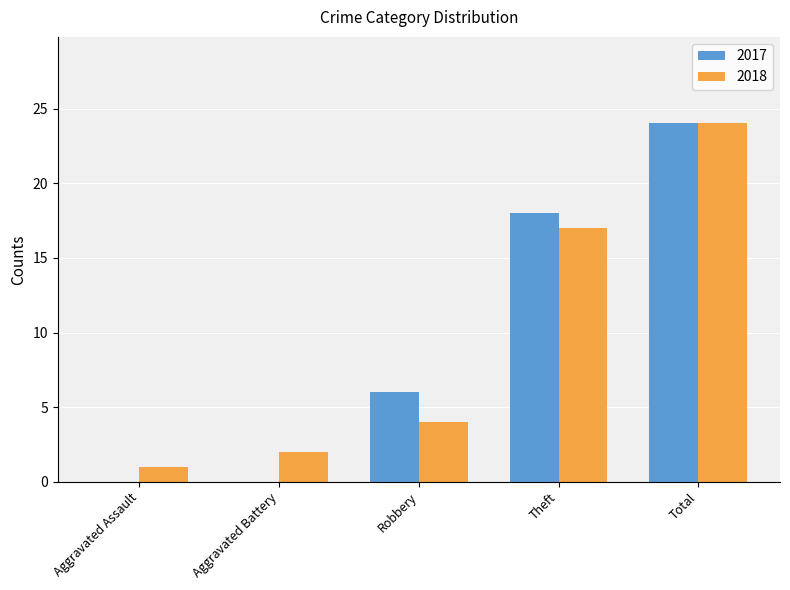

What are all the series names shown in the legend?

2017, 2018